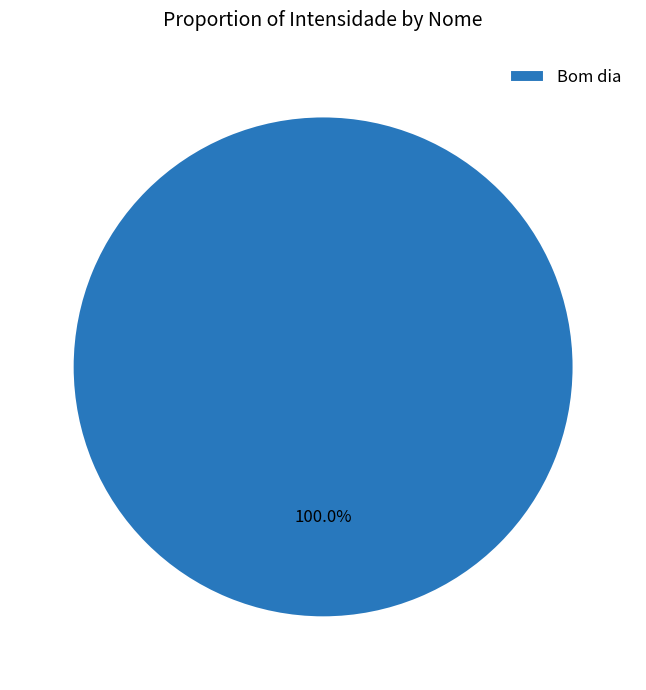

Rank the categories by value from highest to lowest.

Bom dia